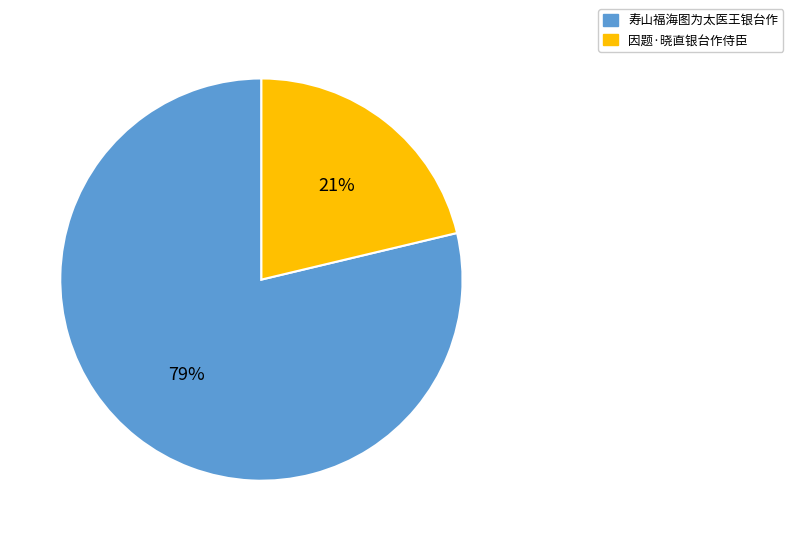

Is it true that 因题·晓直银台作侍臣 is 21% of the pie?

True